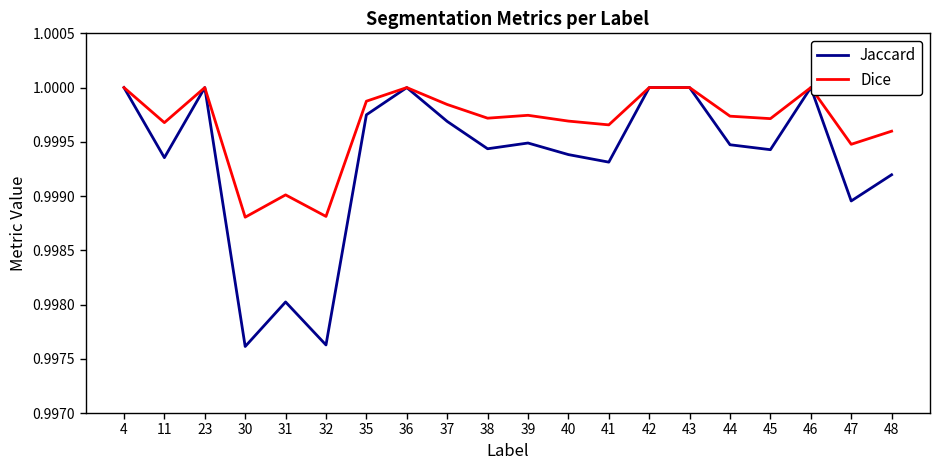

Rank the series by their average value, from lowest to highest.

Jaccard, Dice